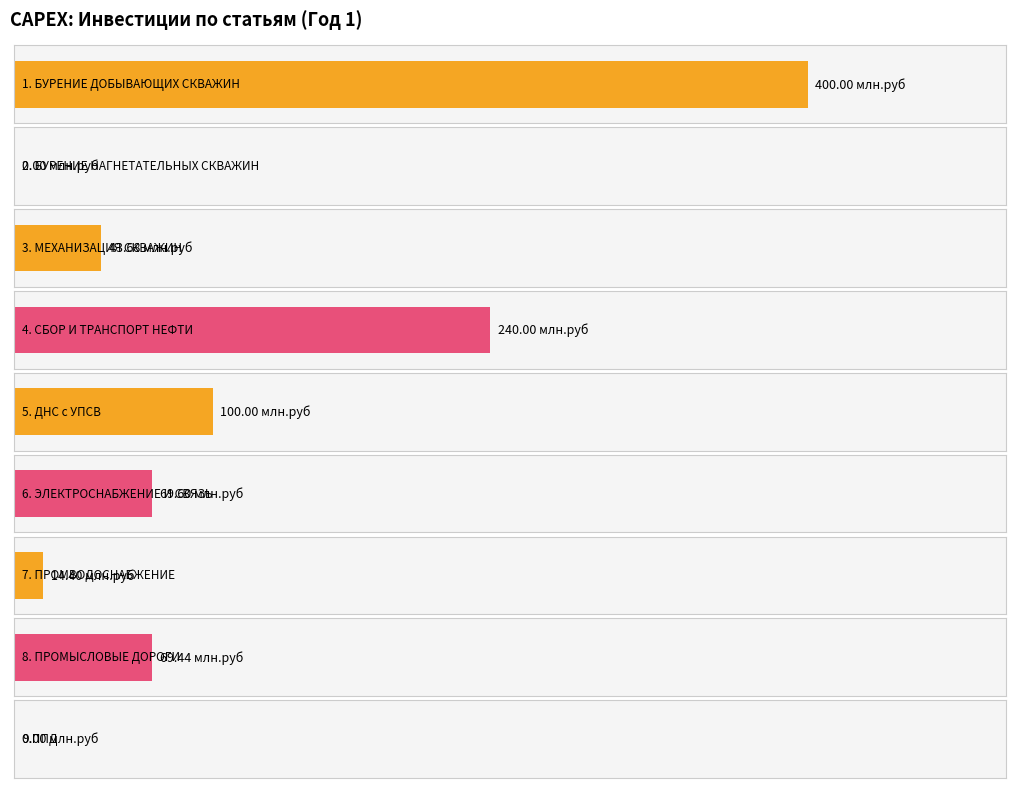

Which has a higher value, 4. СБОР И ТРАНСПОРТ НЕФТИ or 5. ДНС с УПСВ?

4. СБОР И ТРАНСПОРТ НЕФТИ